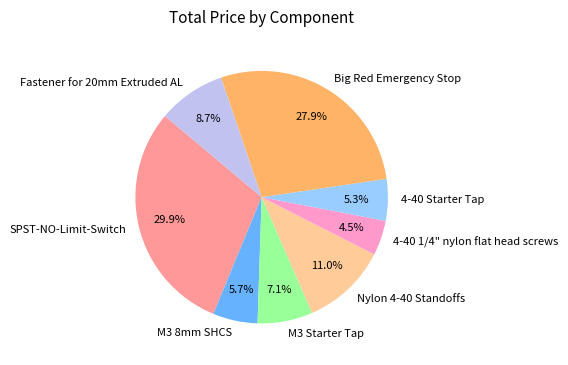

How many slices are in this pie chart?

8